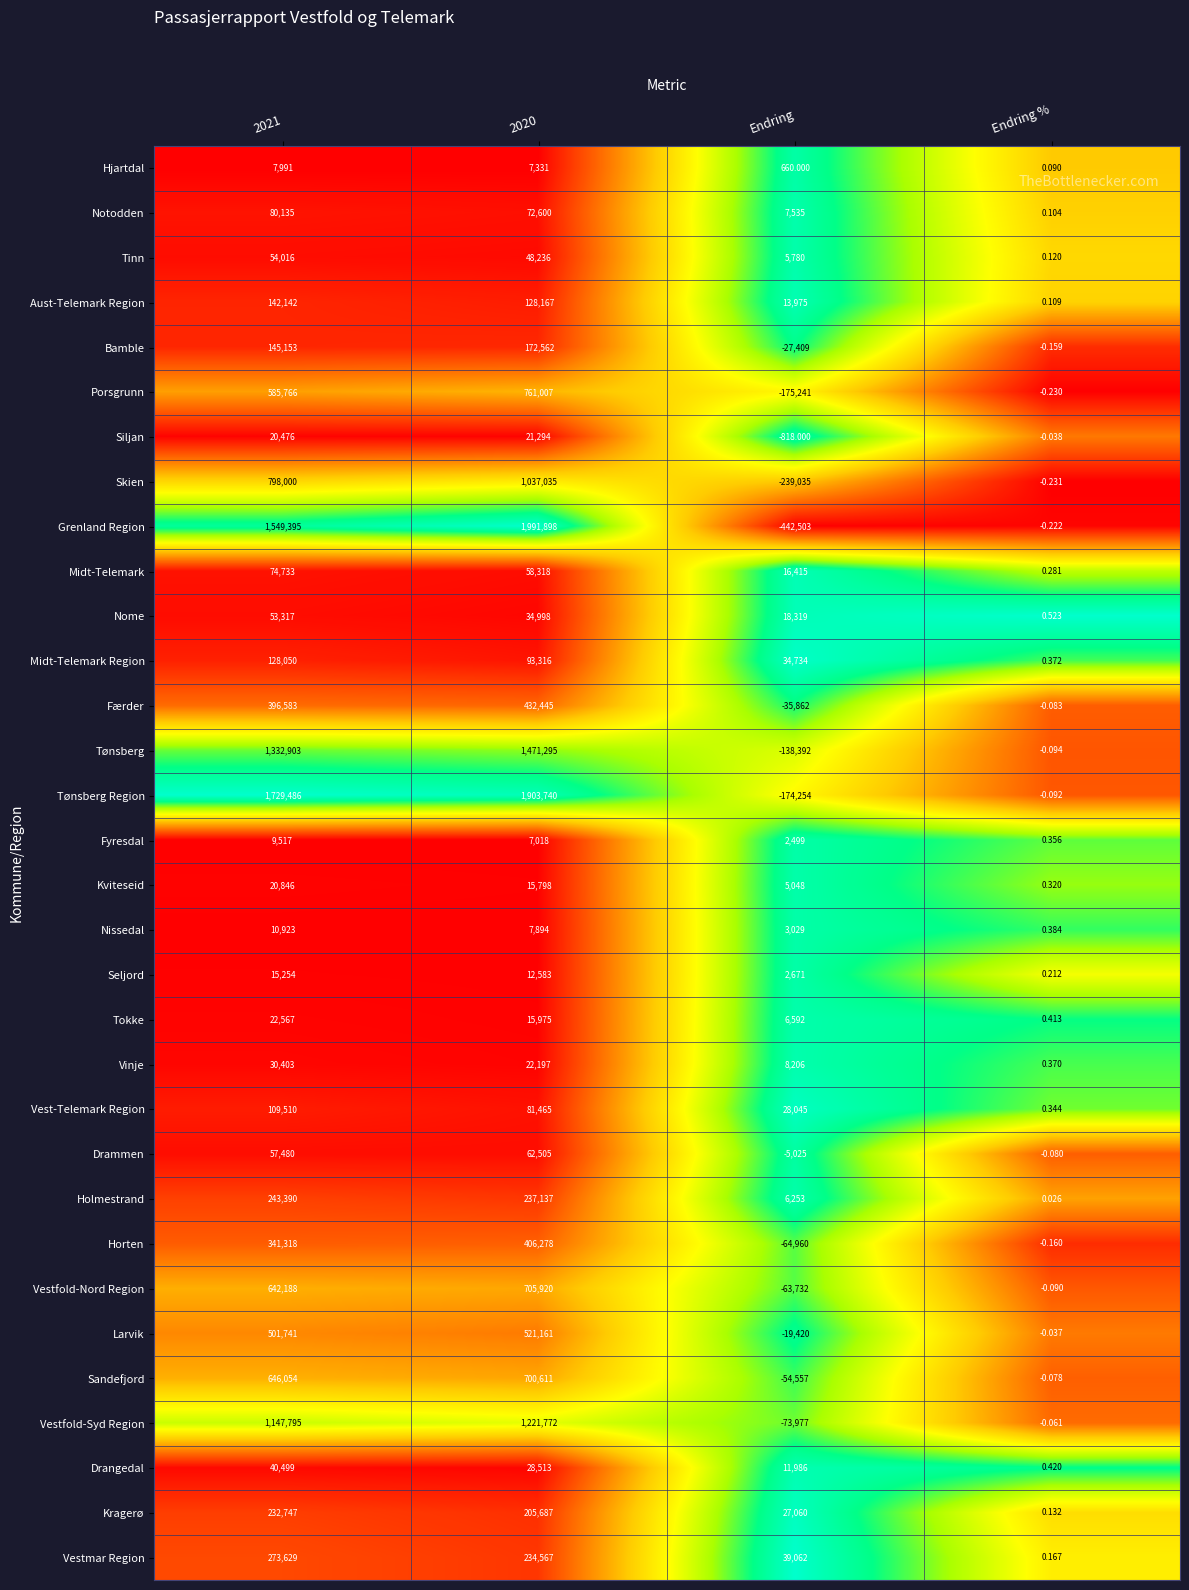

Count the number of categories in the chart.

4